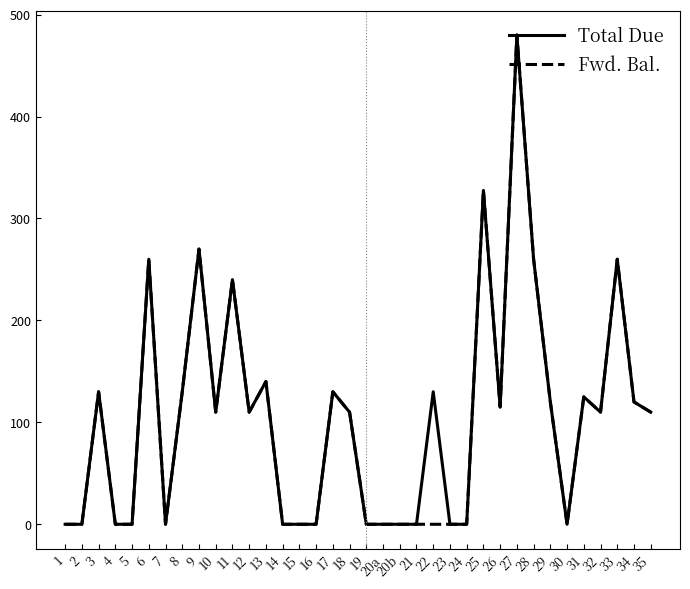

At which label is Fwd. Bal. closest to 240?

11